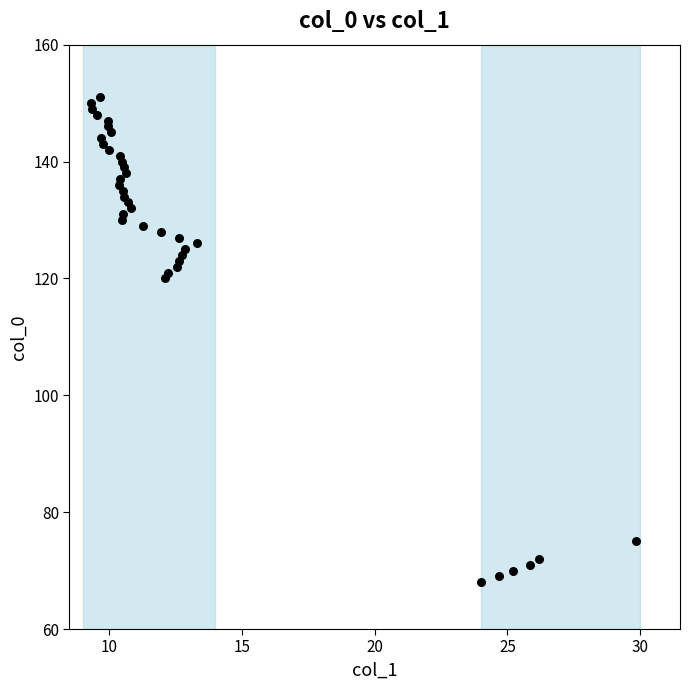

What Y value in the scatter plot is closest to 109?

120